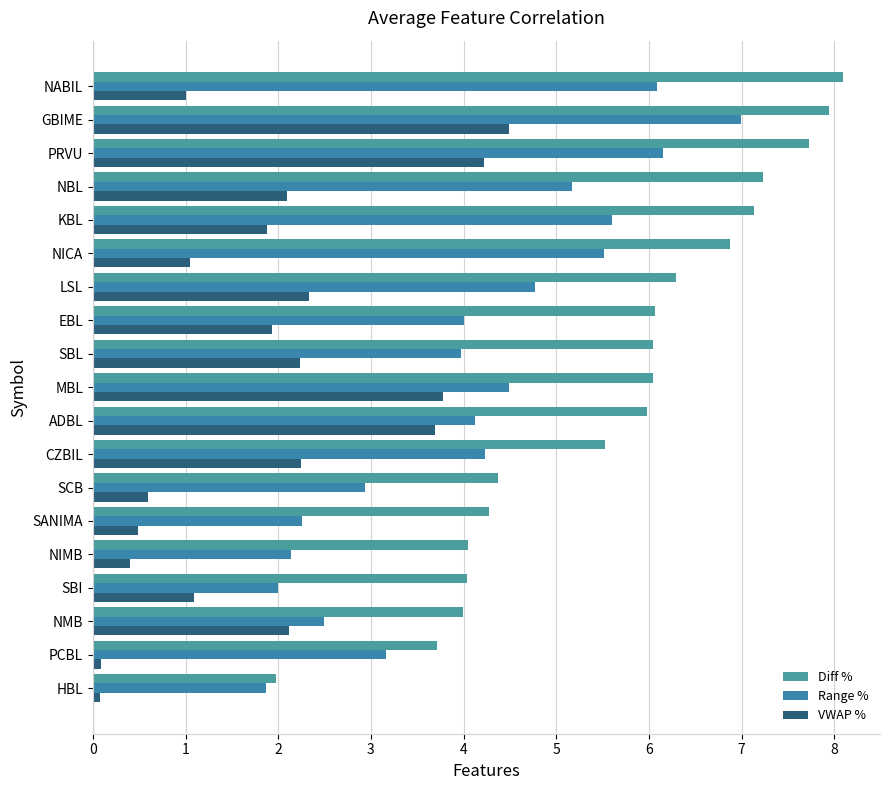

How many distinct data groups are displayed?

3